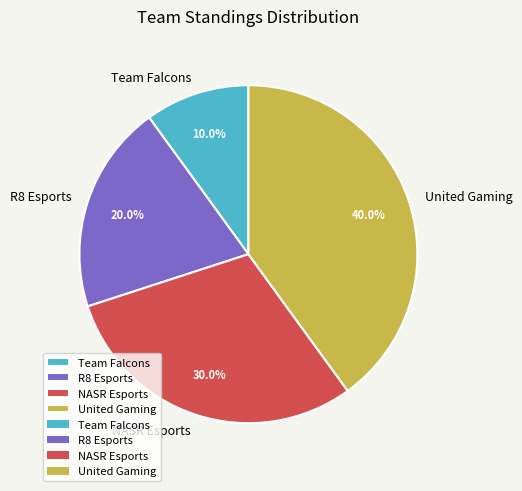

What percentage is NOT represented by Team Falcons?

90.0%